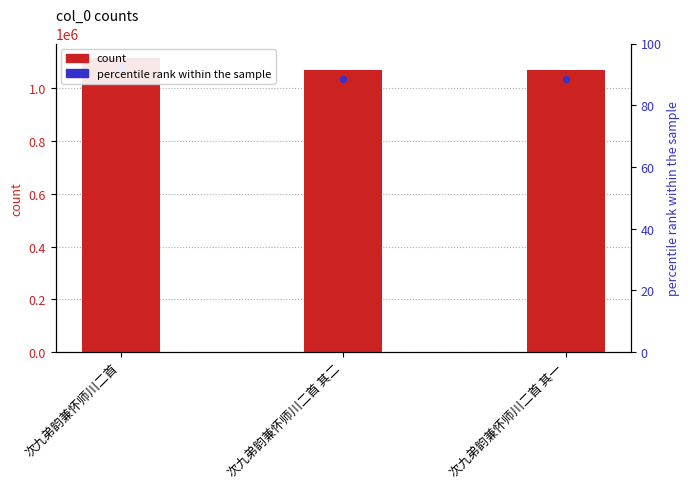

Between 次九弟韵兼怀师川二首 其二 and 次九弟韵兼怀师川二首, which is larger?

次九弟韵兼怀师川二首